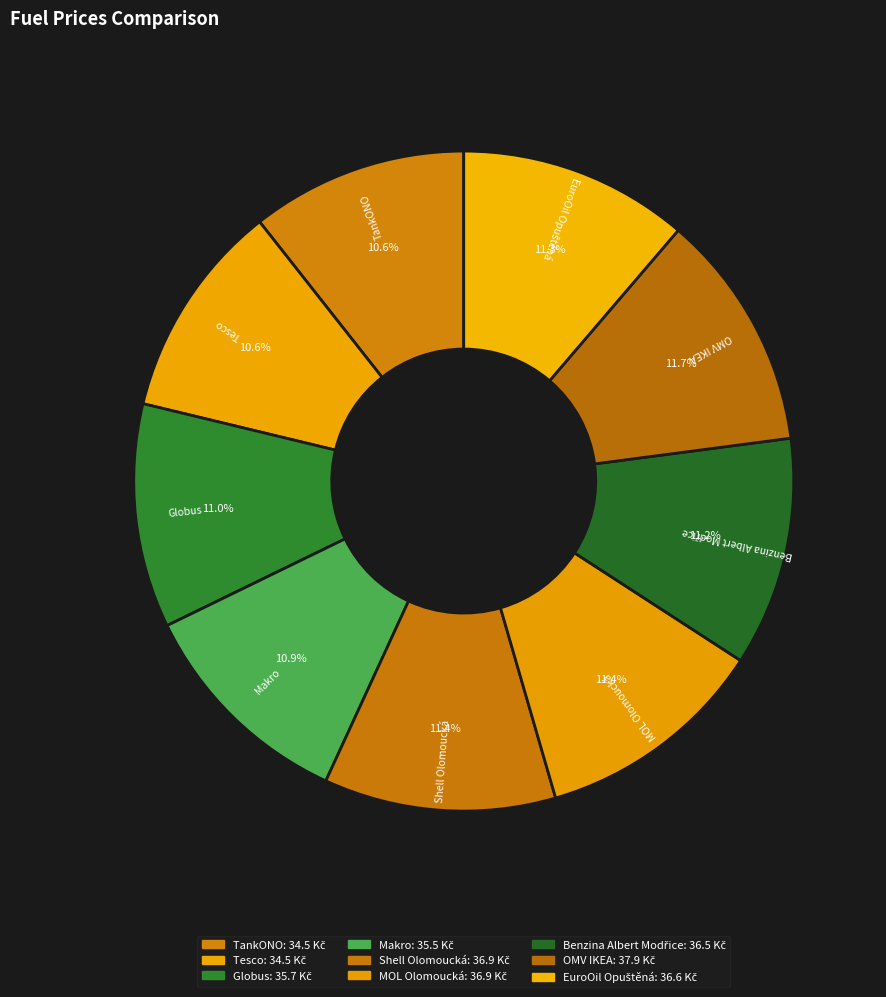

Do OMV IKEA and Globus together represent more than half of the pie?

No